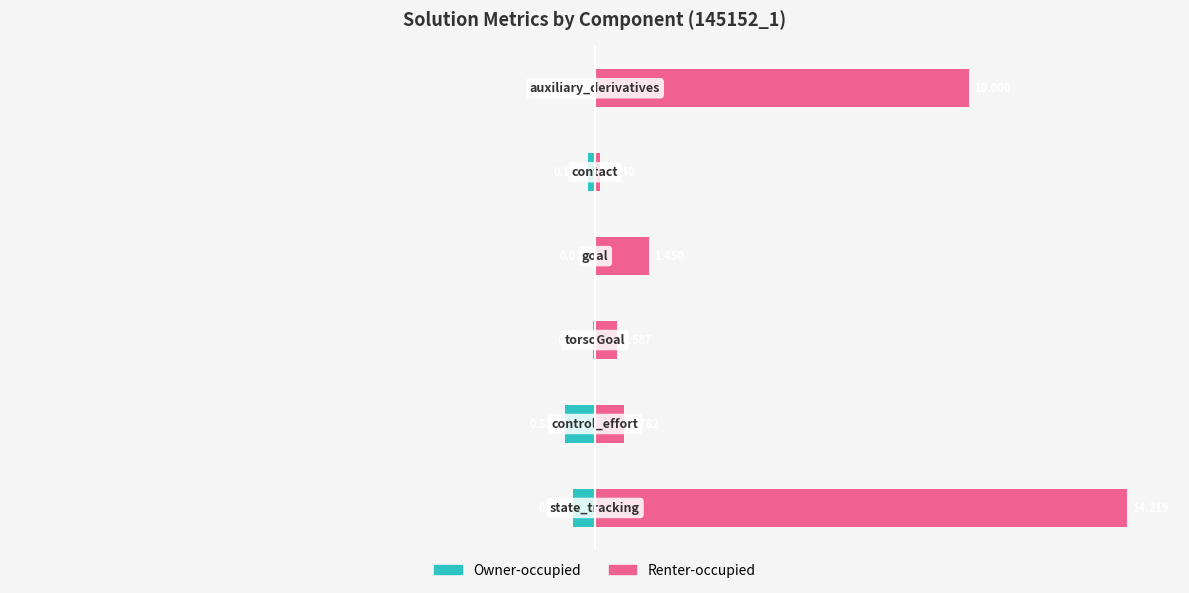

How many groups of bars are there?

6